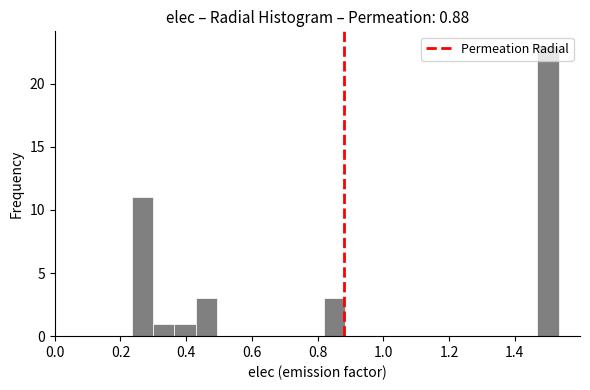

Around what value on the x-axis is the tallest bar? Give the approximate position of its centre, as read against the axis.

1.50